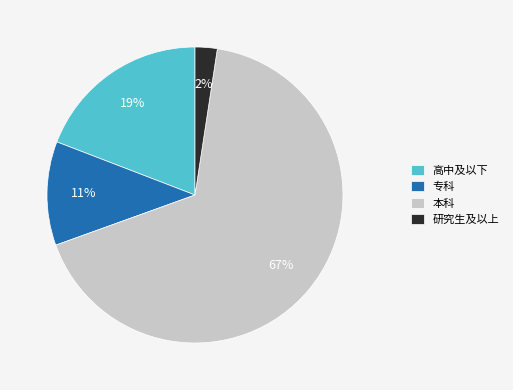

To the nearest percent, what percentage of the pie is 专科?

11%